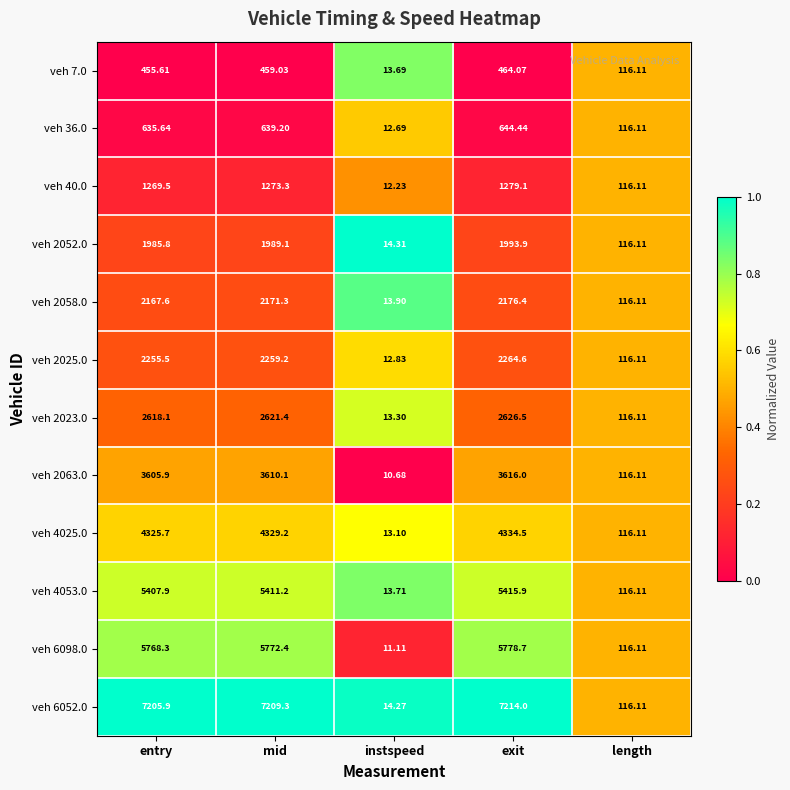

What is the total value across all series at exit?

37808.1